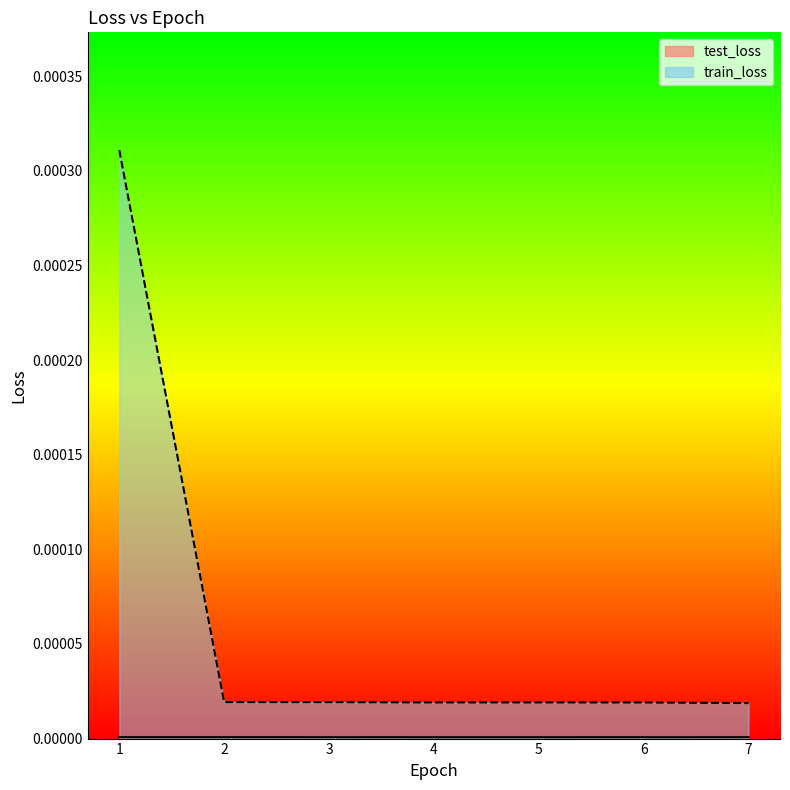

How many lines are shown in the chart?

1